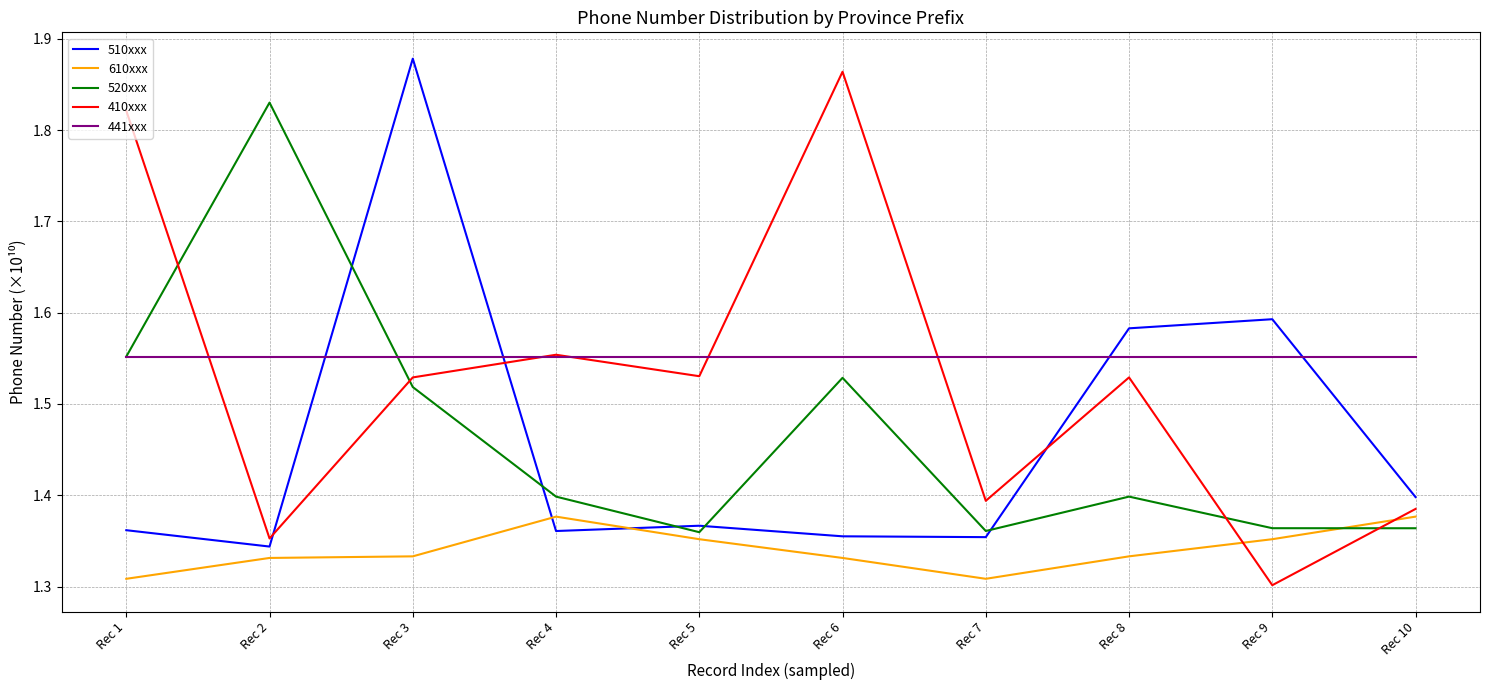

Which label corresponds to the largest value in the chart?

Rec 3